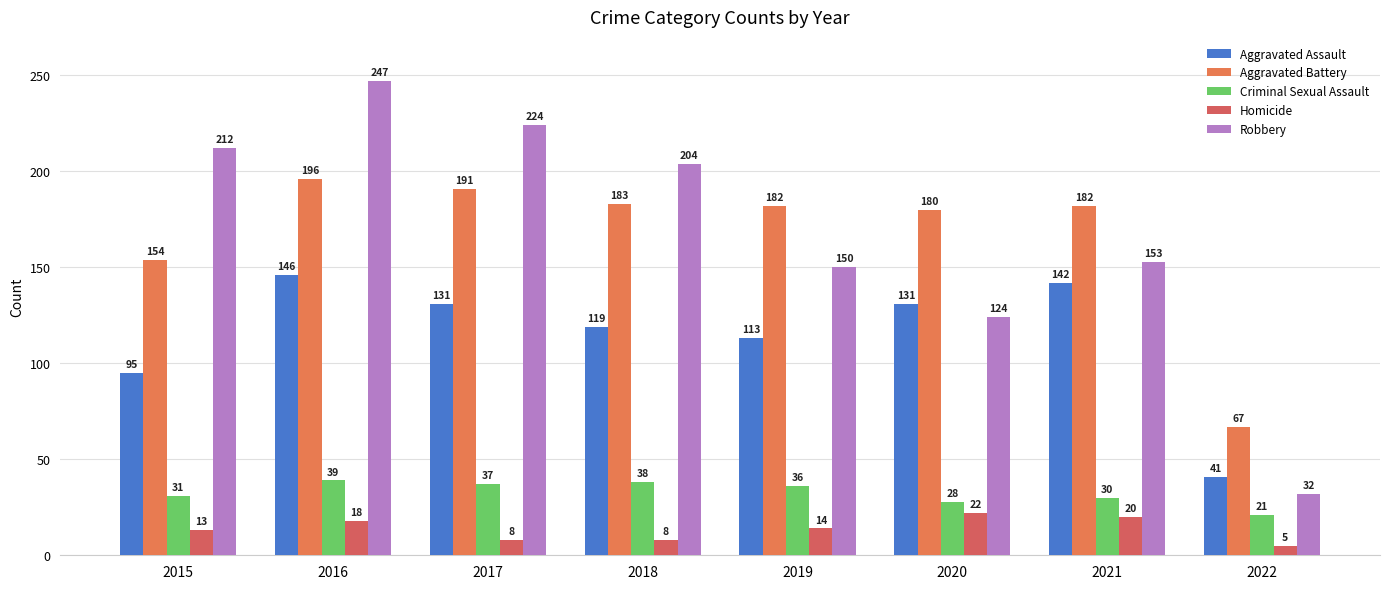

What is the sum of the Aggravated Assault values at 2015 and 2016?

241